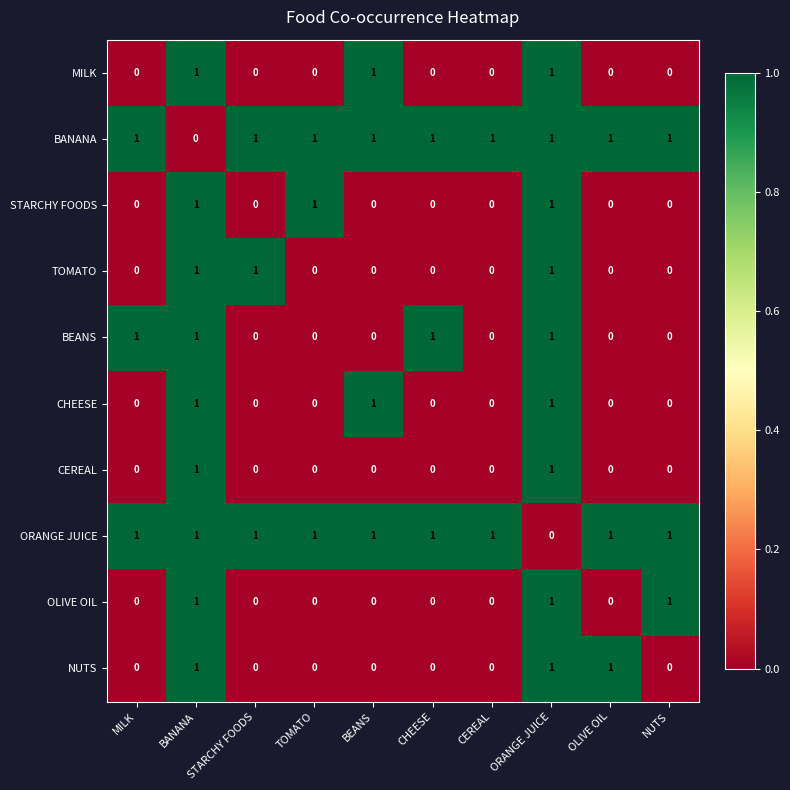

Between MILK and CEREAL, which series saw the biggest shift?

BEANS